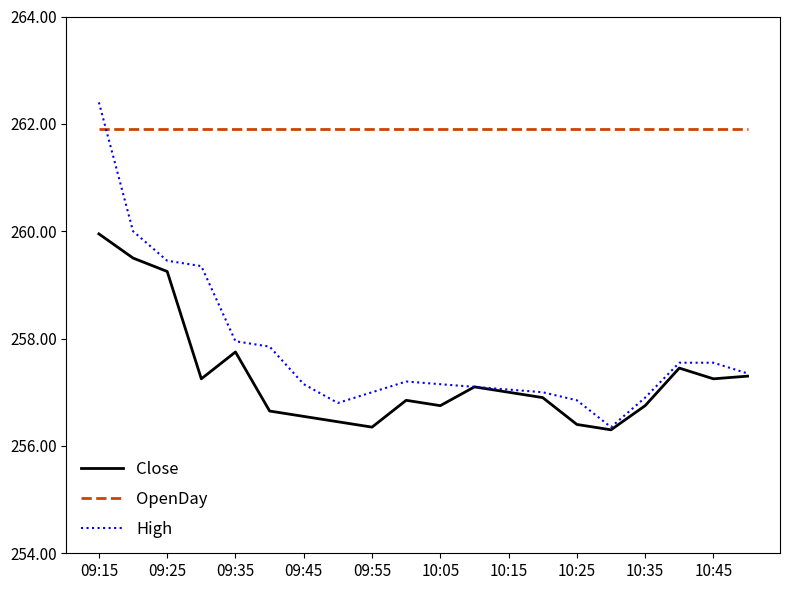

List the series in order of their peak value, lowest first.

Close, OpenDay, High